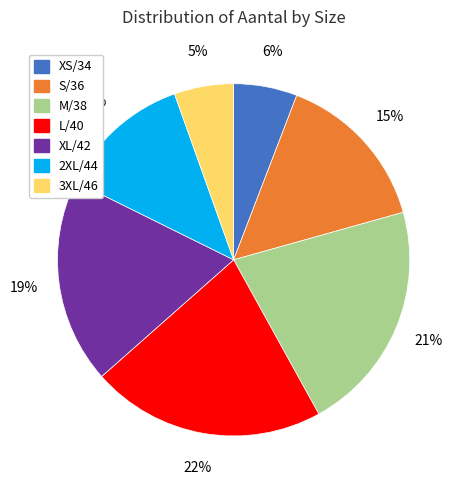

Is the sum of S/36 and XS/34 greater than half?

No